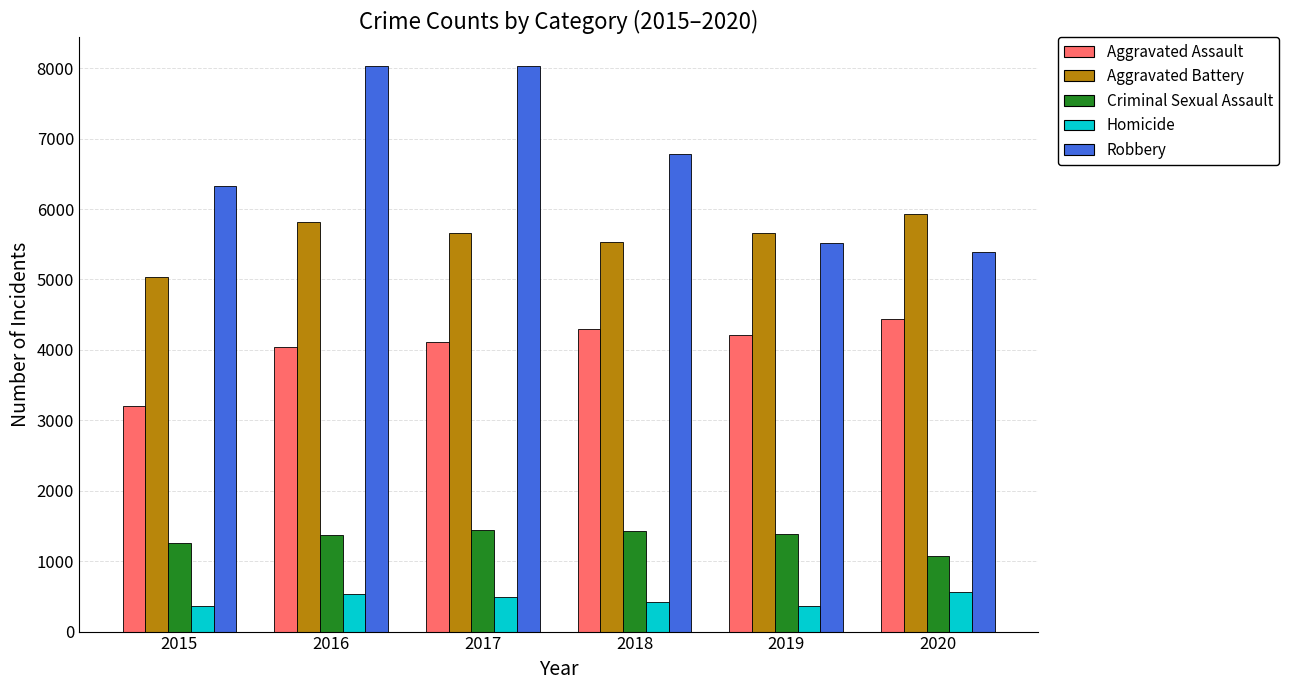

Which series has the largest range (max minus min)?

Robbery